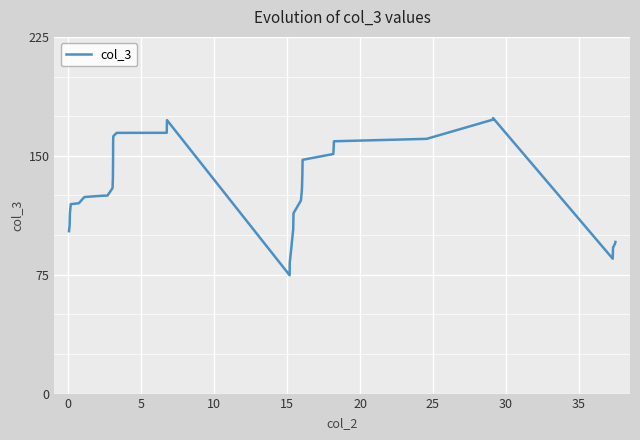

What is the minimum value shown in the chart?

74.6